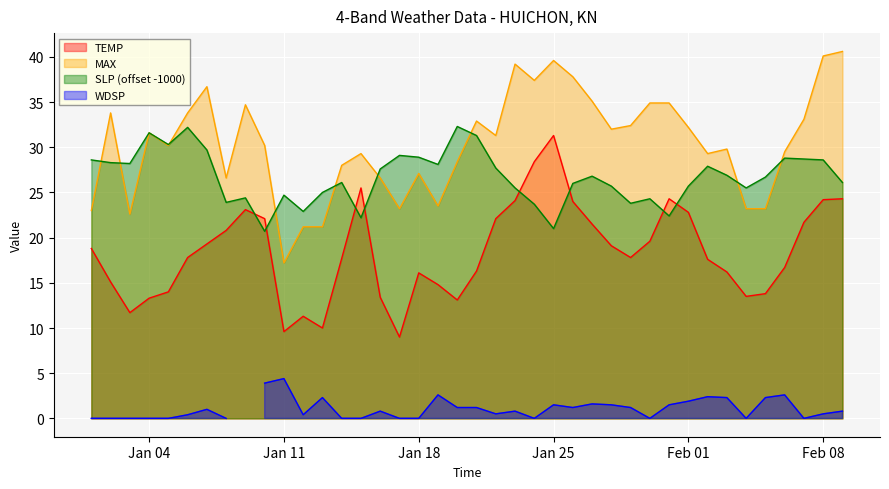

What is the highest value of the MAX series?

40.6